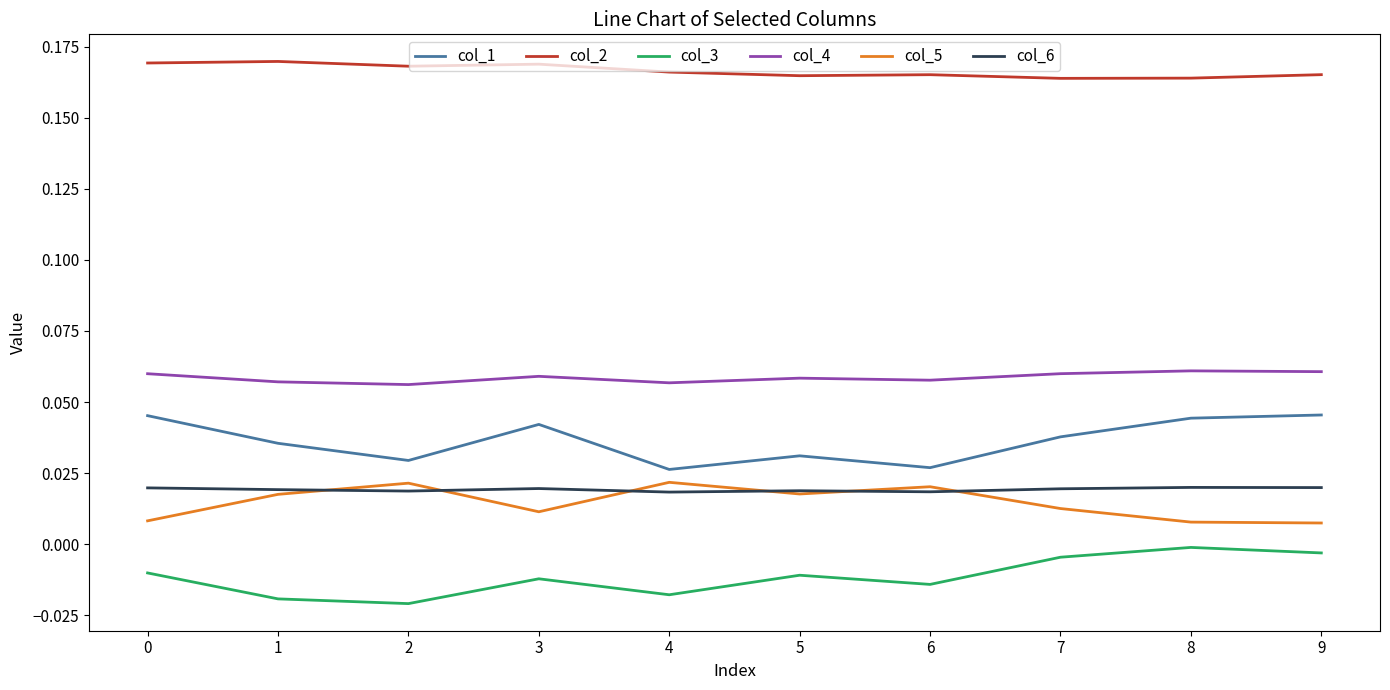

Is the value of col_5 at 7 greater than the value of col_2 at 9?

No